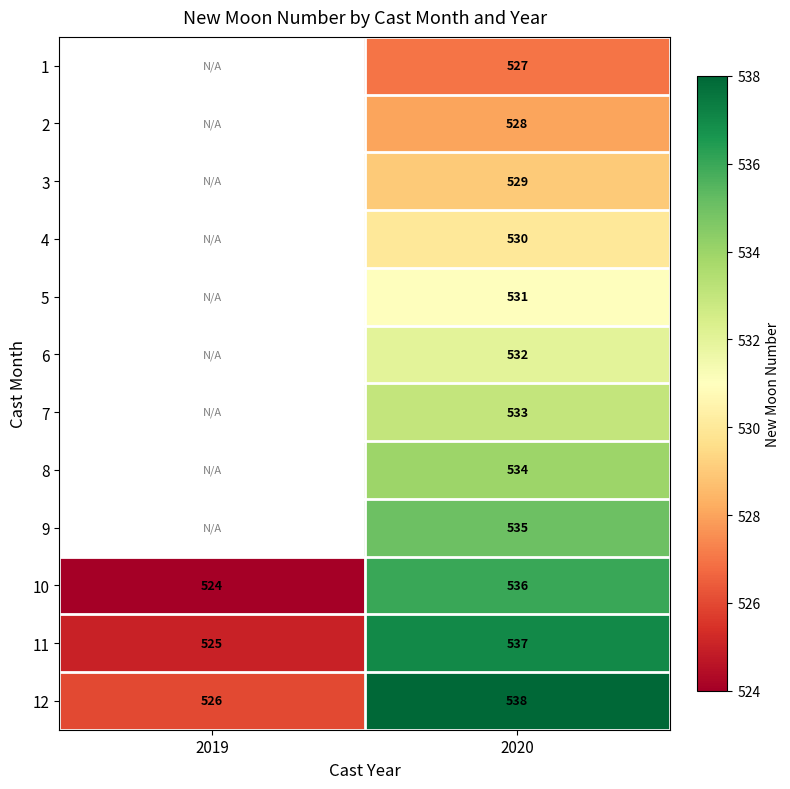

What is the spread (max minus min) of values at 2020?

11